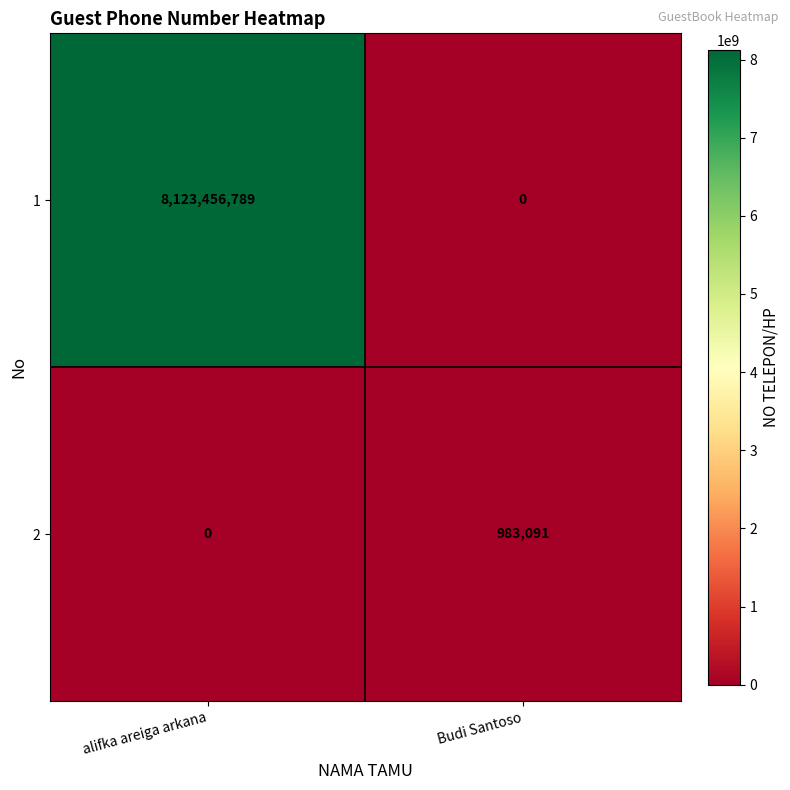

Reading right to left, what are all the values shown in this chart?

1: Budi Santoso=0	alifka areiga arkana=8123456789
2: Budi Santoso=983091	alifka areiga arkana=0